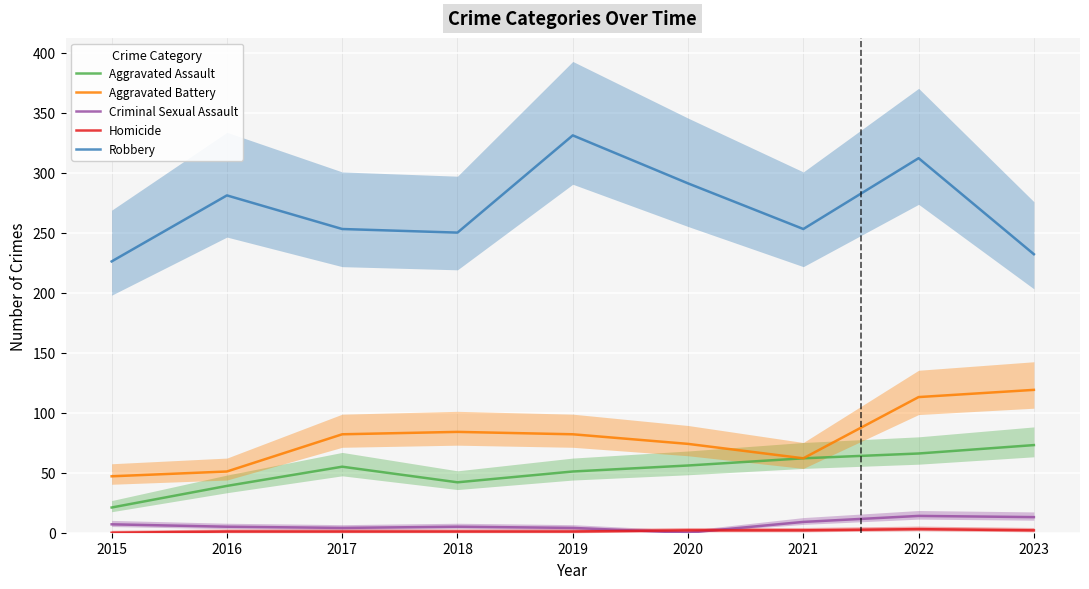

Is the value of Robbery at 2021 greater than the value of Aggravated Assault at 2023?

Yes